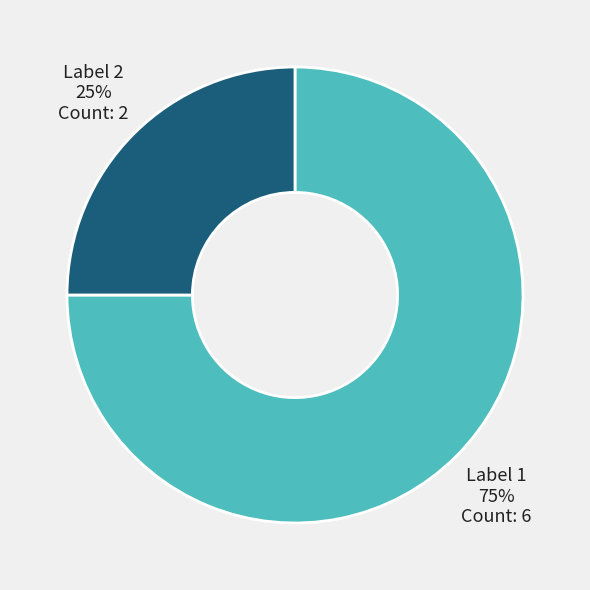

Which slice represents more than half of the pie?

Label 1